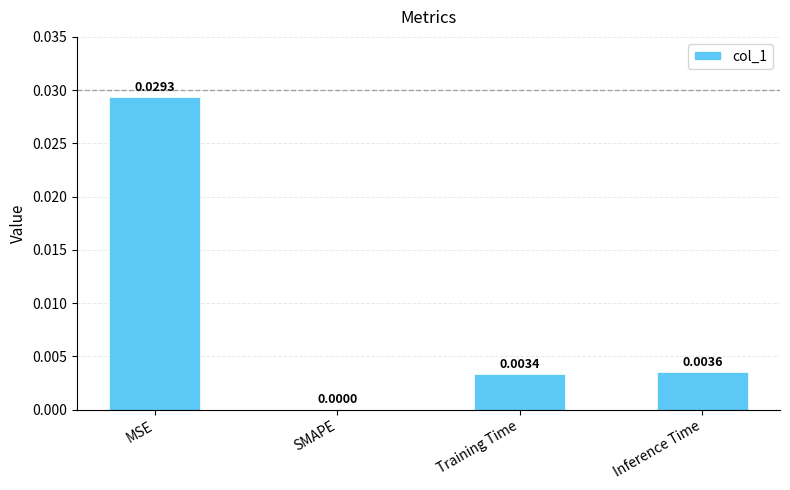

Count the values in the range 0 to 1.

4